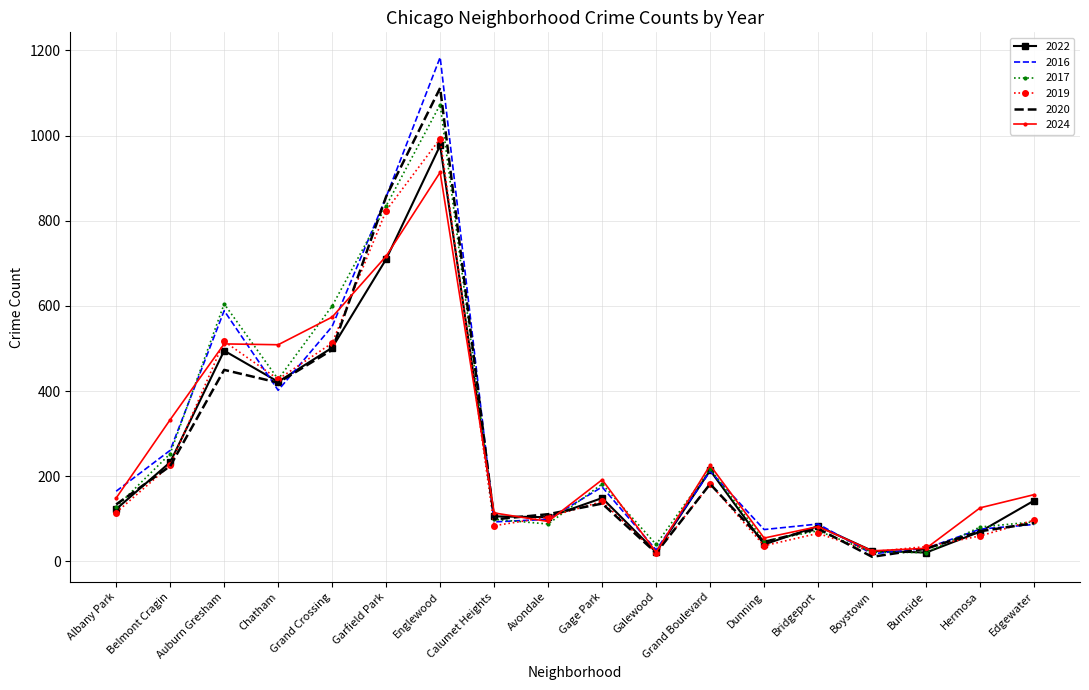

The 2024 series shows 274 at Gage Park. True or false?

False